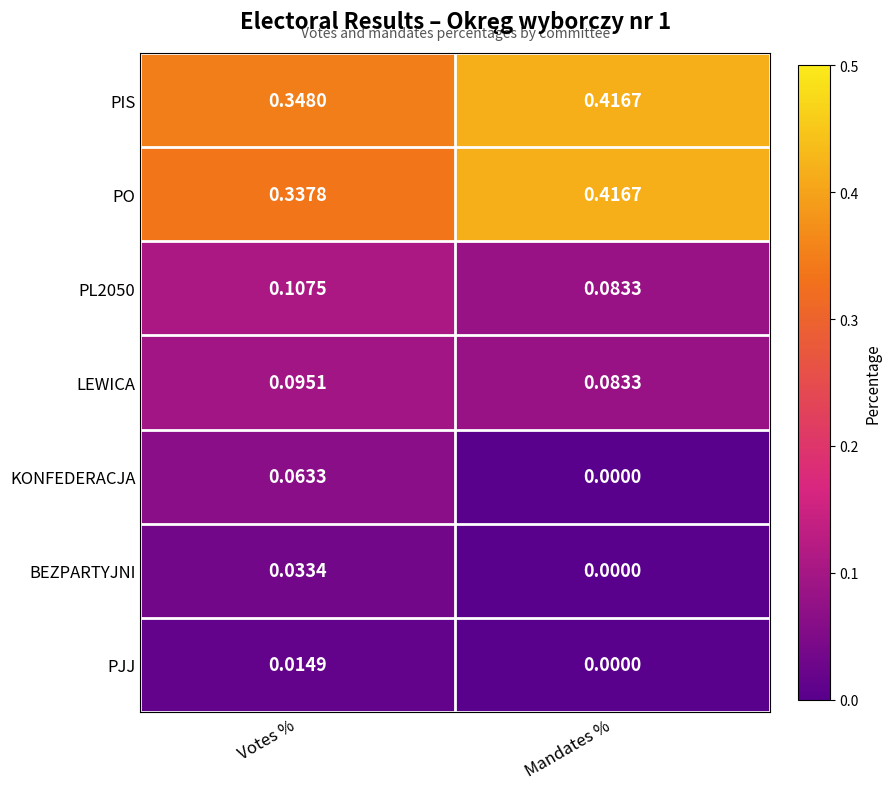

Which label corresponds to the largest value in the chart?

Mandates %